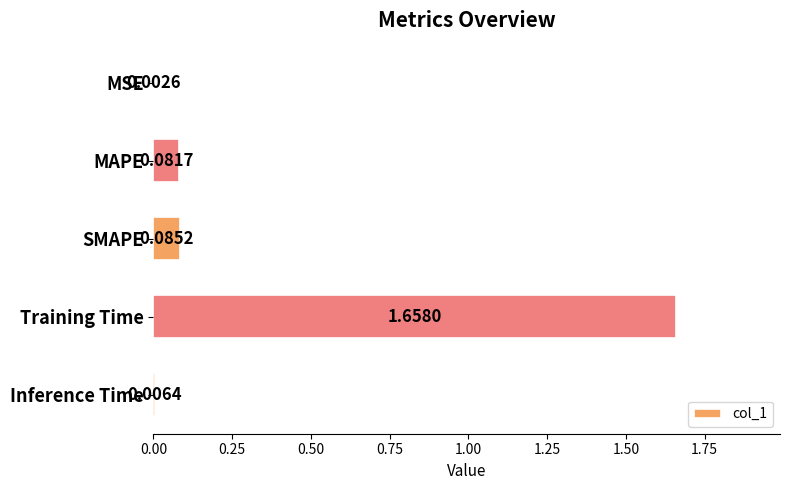

What is the sum of all values?

1.8